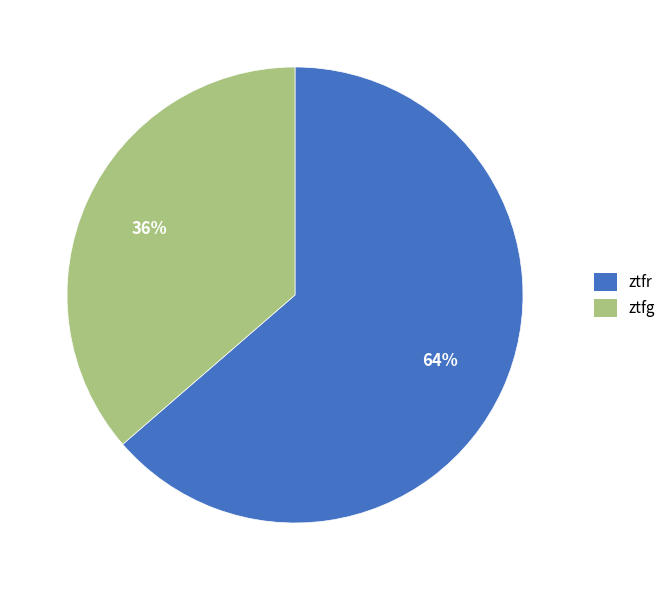

To the nearest percent, what is the combined percentage of ztfr and ztfg?

100%